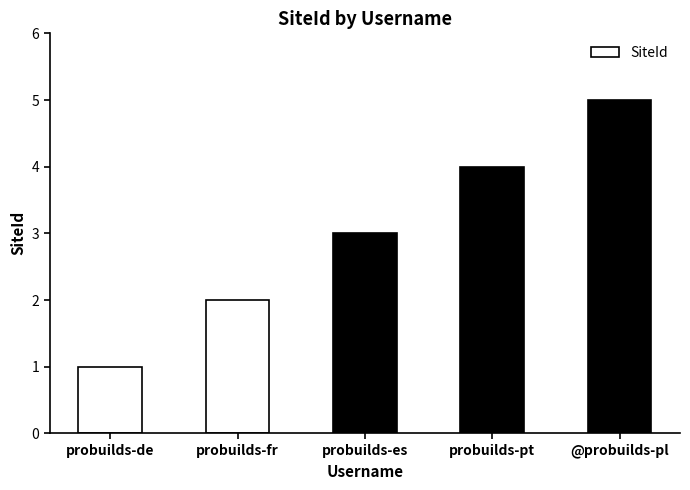

What is the smallest value displayed?

1